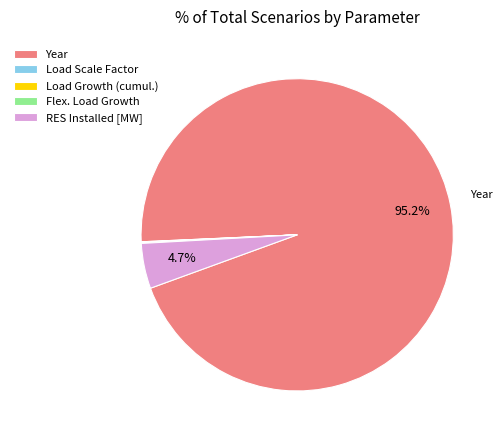

Which category has the biggest portion of the pie?

Year